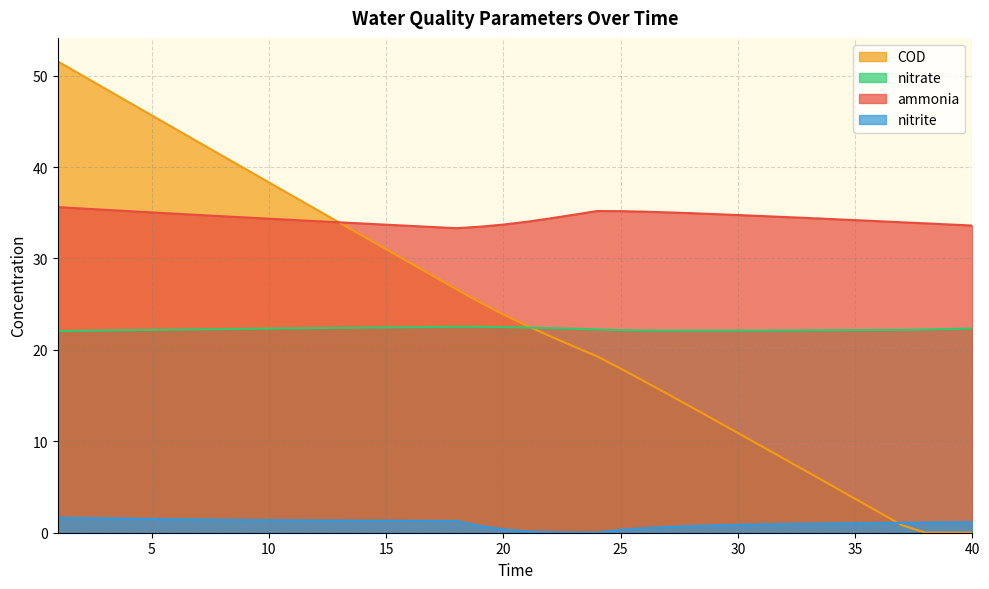

At 36, list the series in order from smallest to largest.

nitrite, COD, nitrate, ammonia